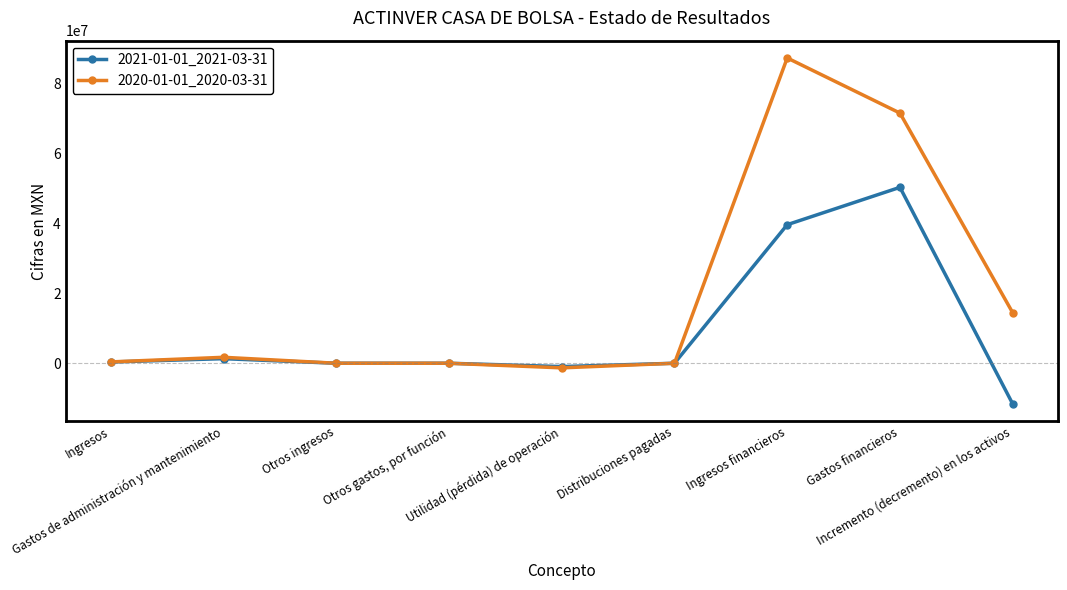

What is the lowest value of the 2020-01-01_2020-03-31 series?

-1319000